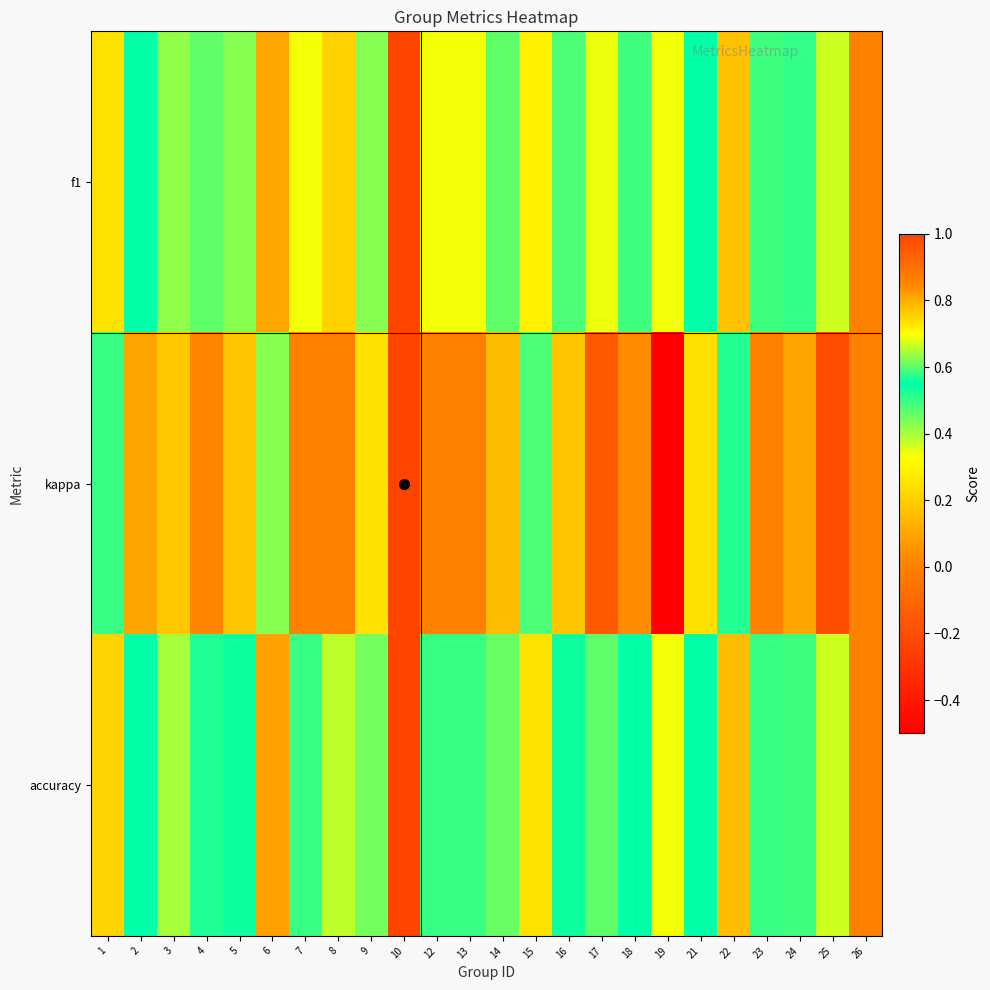

At 1, list the series in order from smallest to largest.

kappa, f1, accuracy